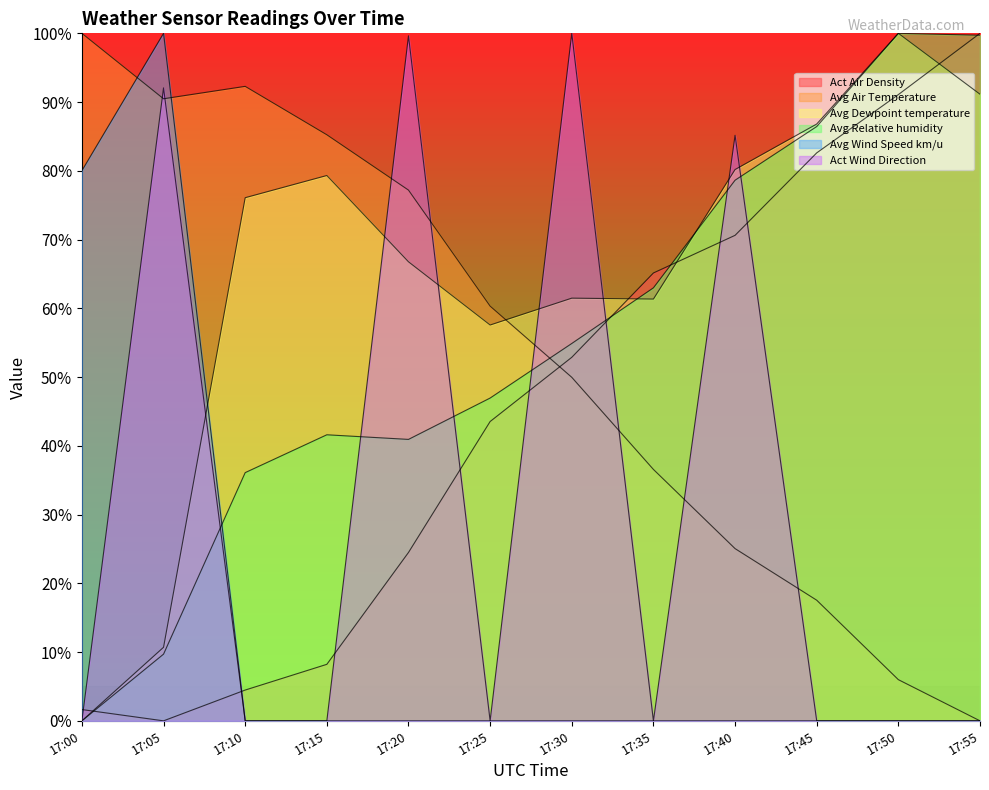

At which label is Avg Wind Speed km/u closest to 50?

17:00